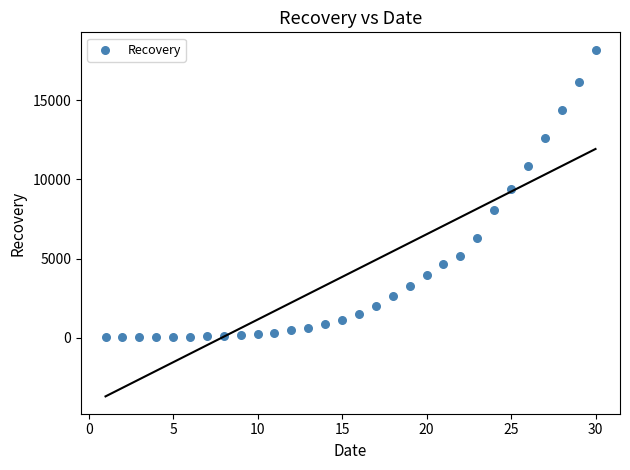

What is the range of X values (max minus min)?

29